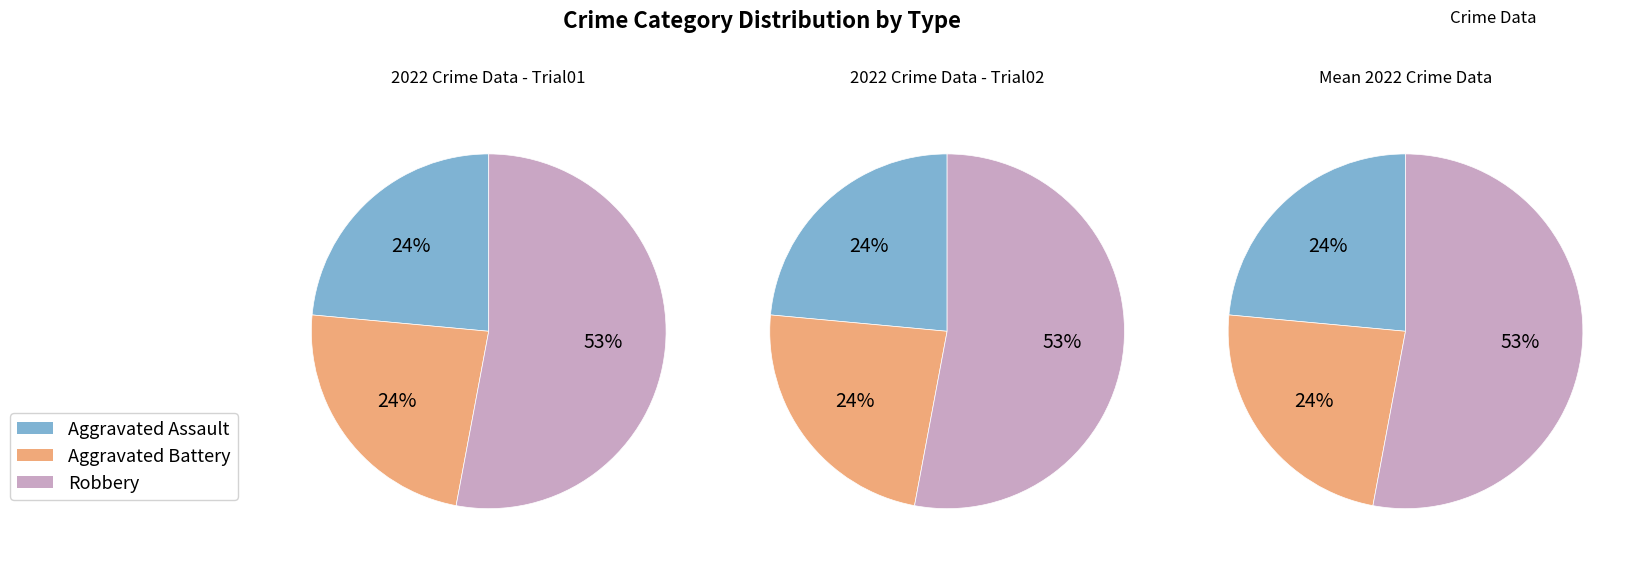

The Criminal Sexual Assault slice represents 12% of the pie. True or false?

False